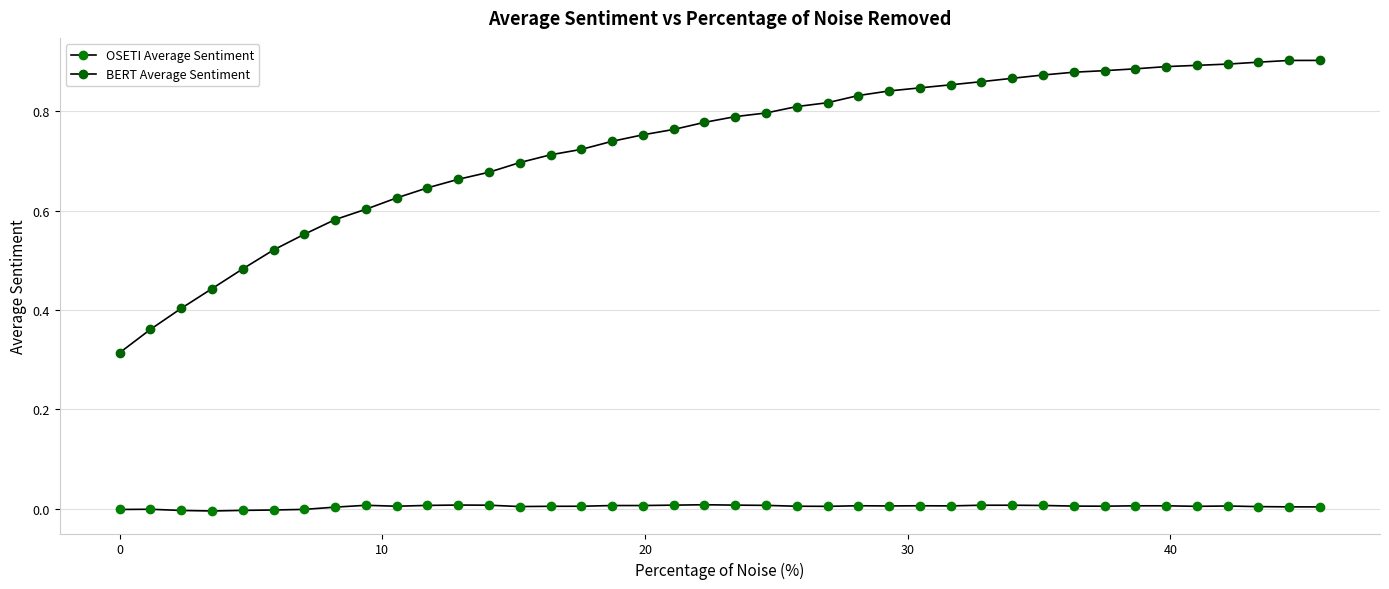

How many categories are shown in the chart?

40